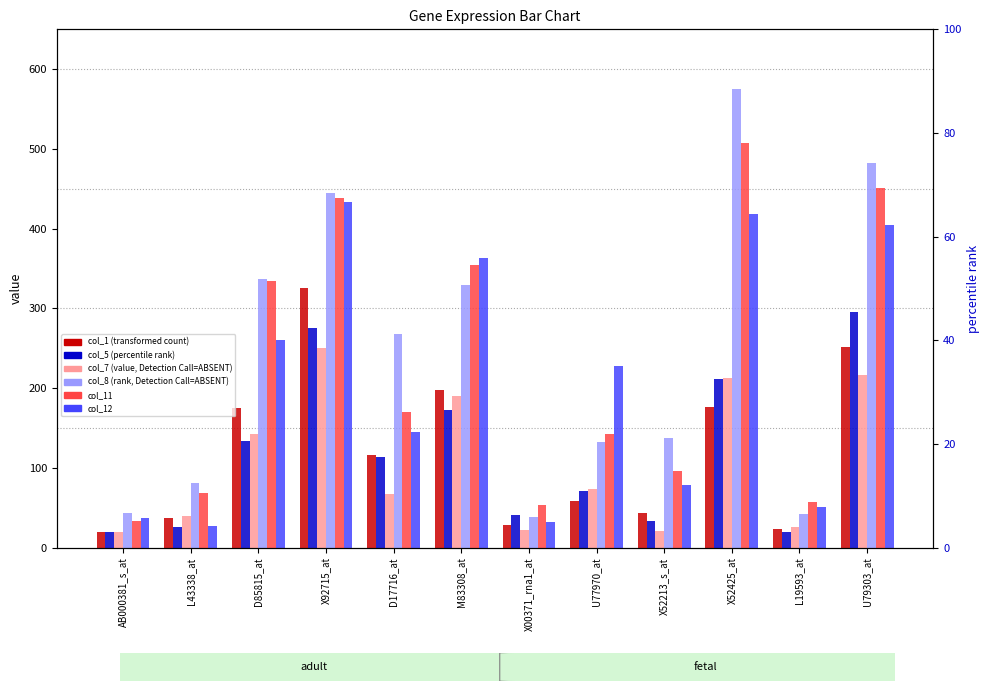

What is the spread (max minus min) of values at X00371_rna1_at?

31